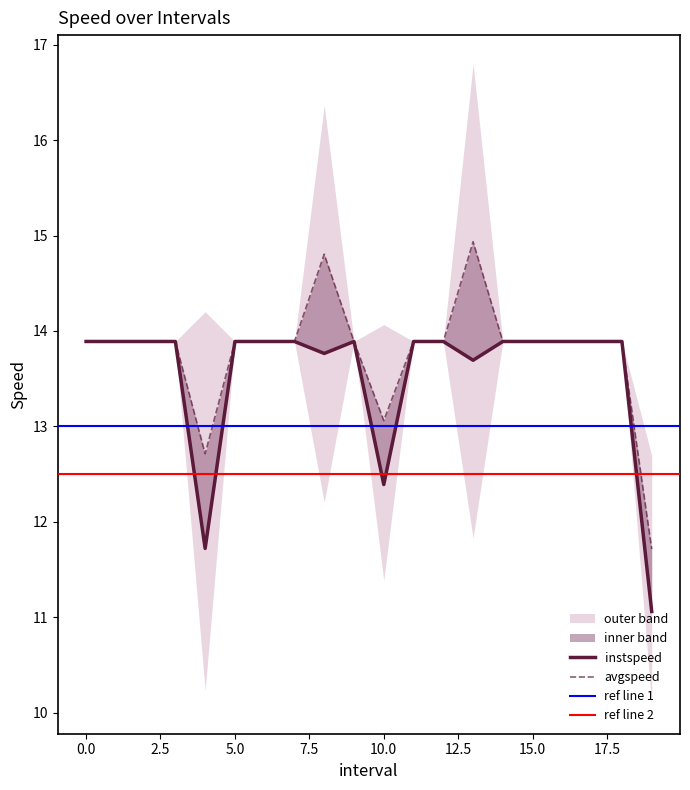

How many data points in instspeed are above 13?

17